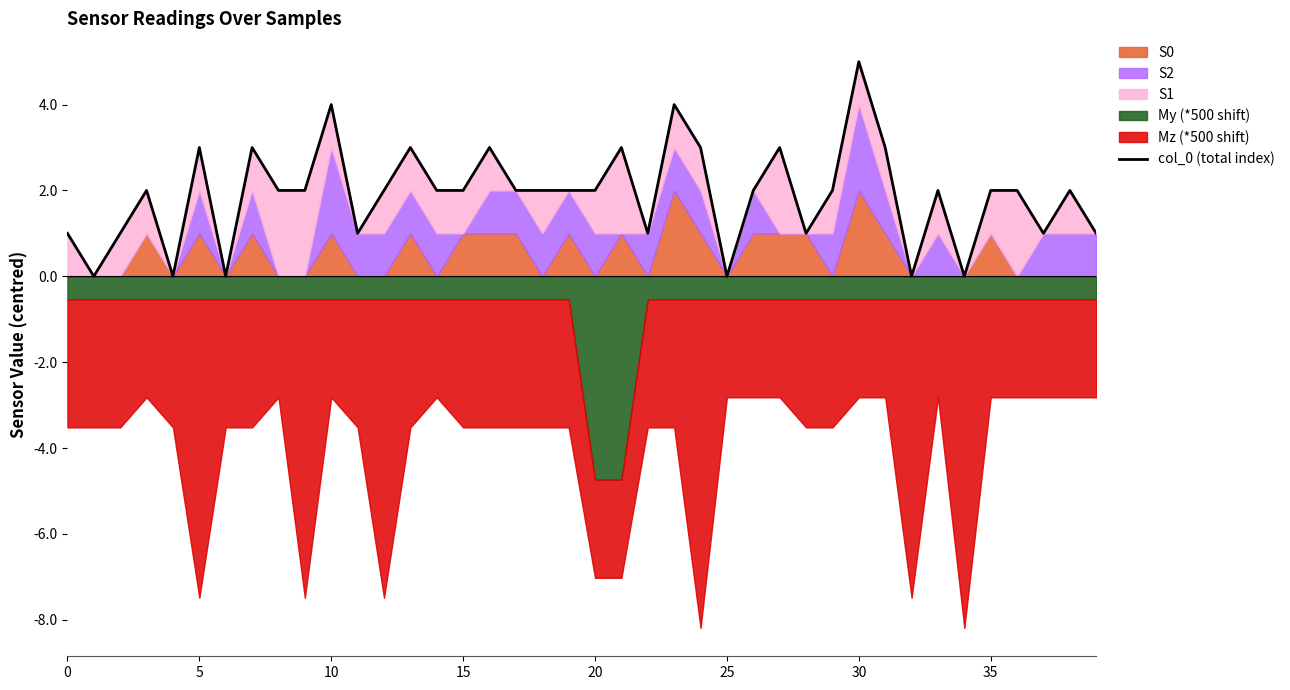

How many interior local valleys (lower than both neighbors) does the data have?

10